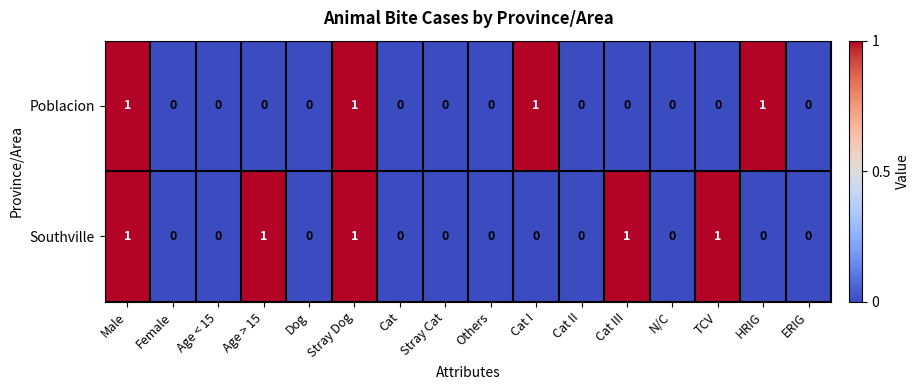

The value of Southville at Age < 15 is 0. True or false?

True